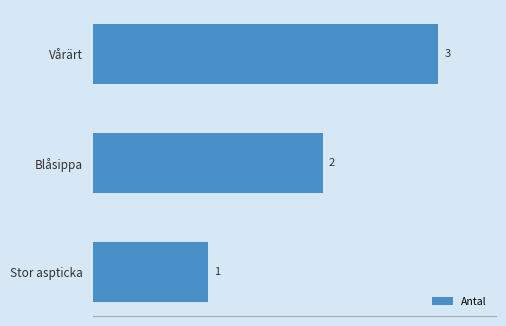

What is the difference between the maximum and minimum values?

2